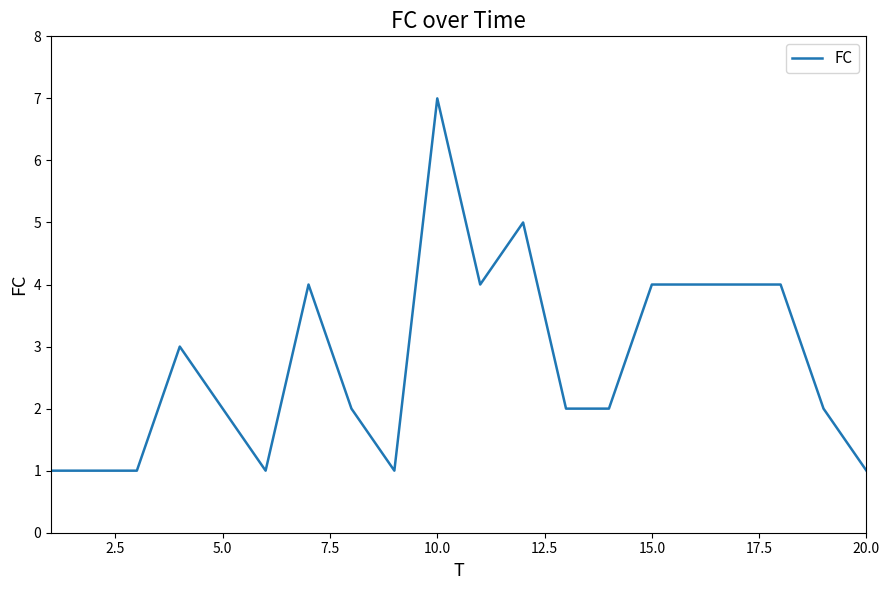

What is the difference between the maximum and minimum values?

6